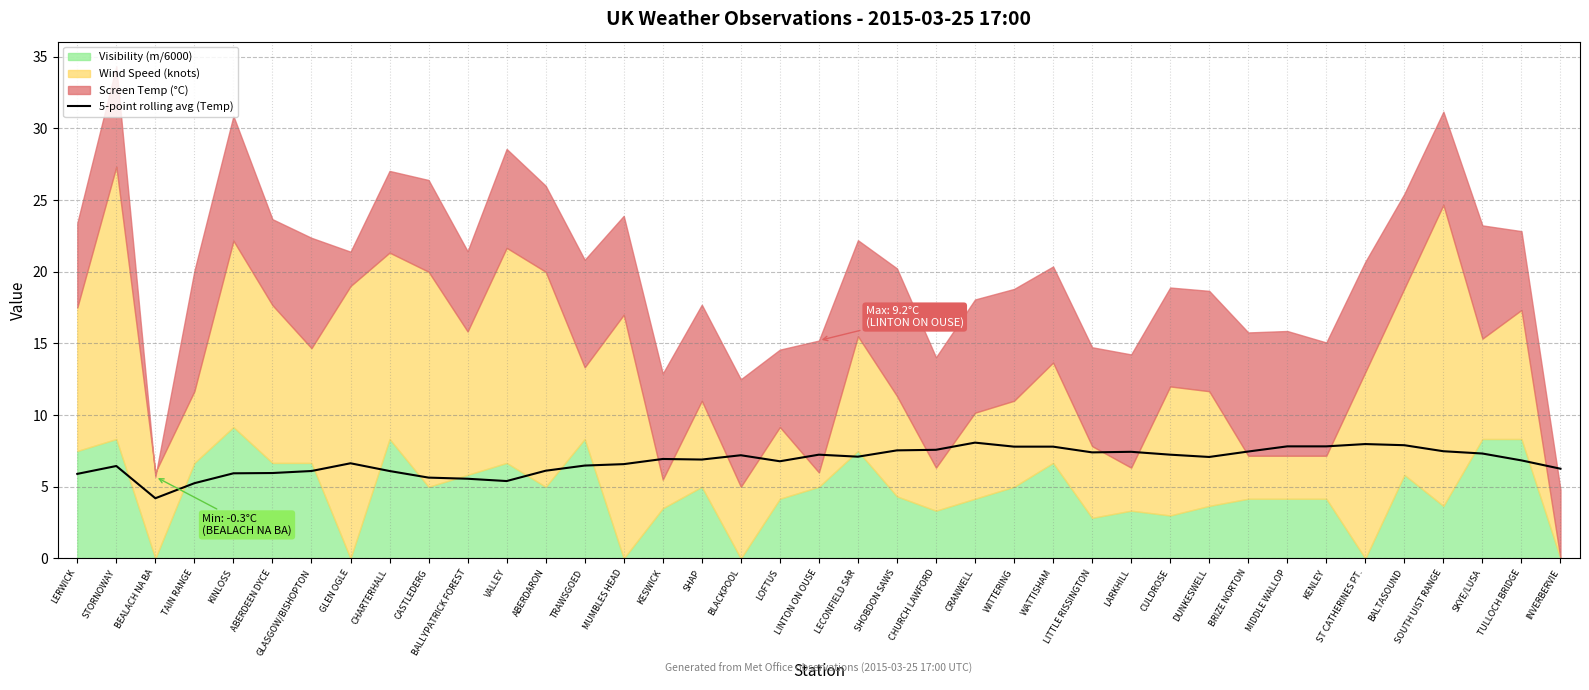

The chart shows a value of 2.0 at SHAP. True or false?

False